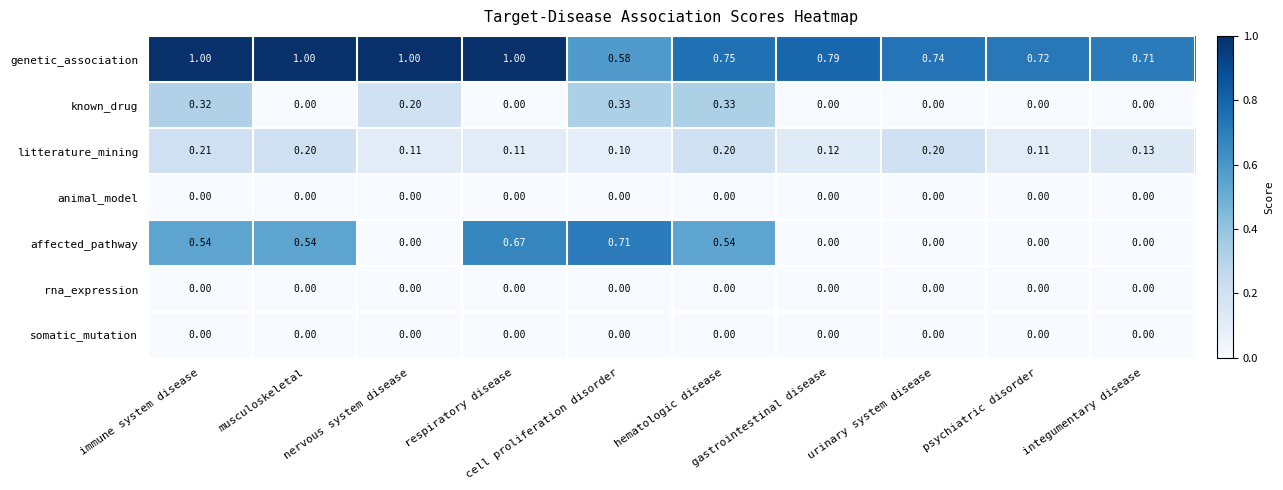

At which category is the sum across all series the highest?

immune system disease